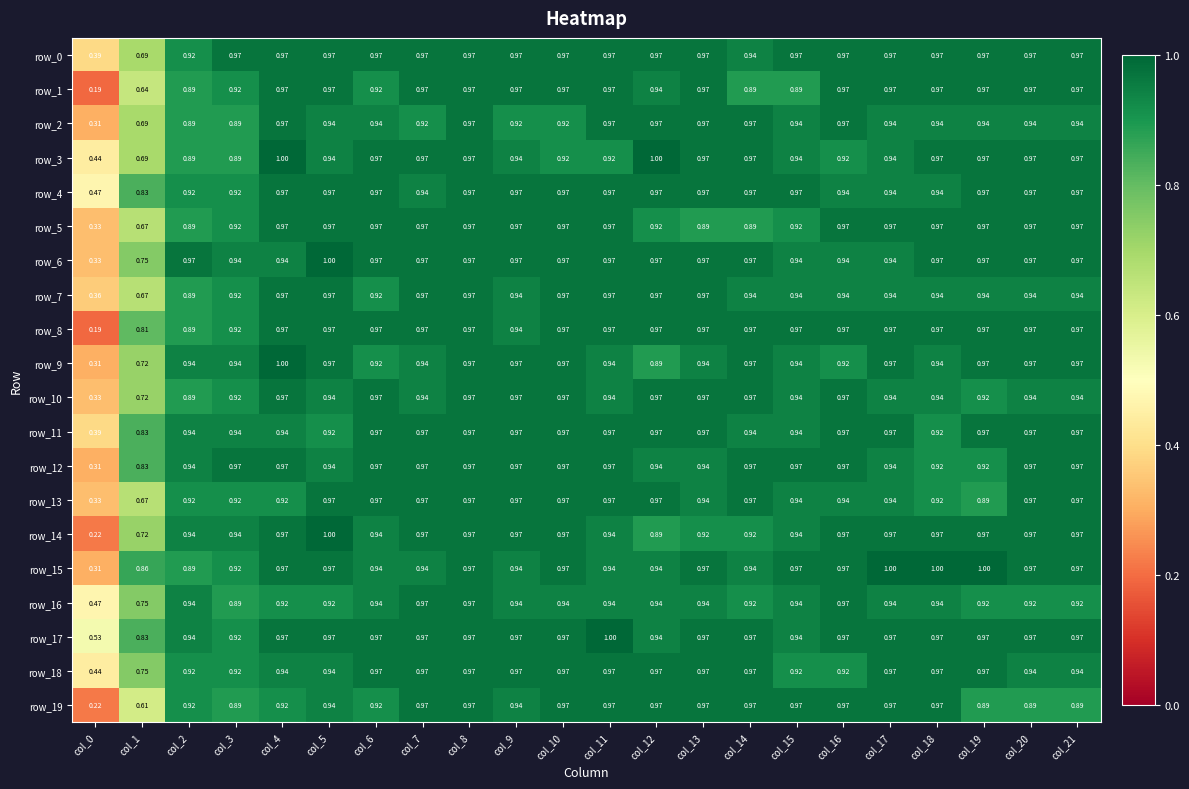

Is it true that row_15 equals 1.0 at col_8?

True